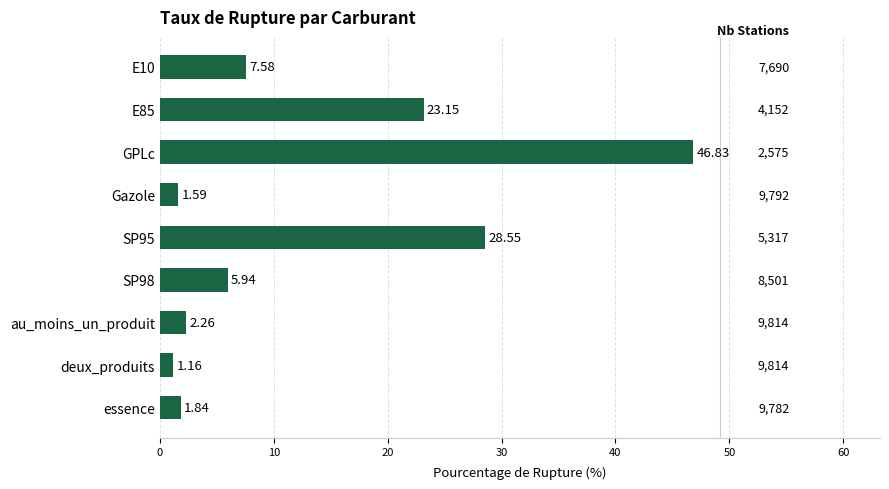

Which label corresponds to the smallest value in the chart?

deux_produits